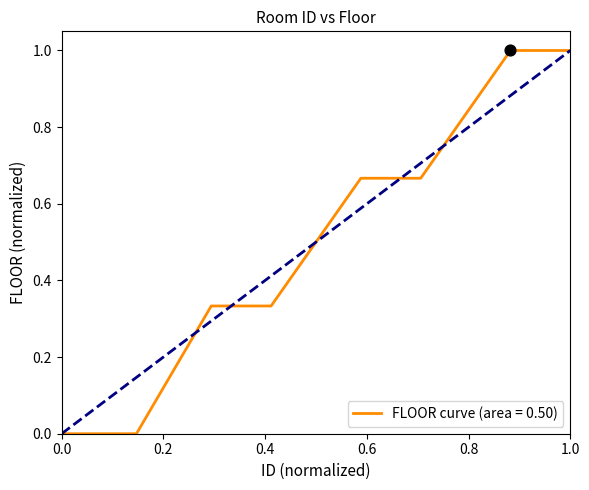

What is the difference between the maximum and minimum values?

1.0